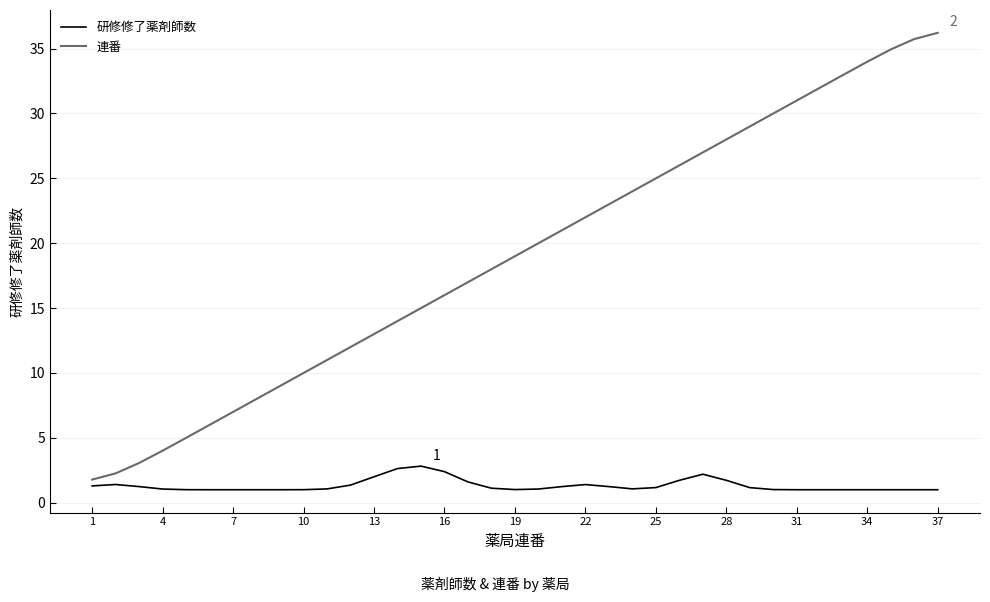

List the series in order of their peak value, highest first.

連番, 研修修了薬剤師数